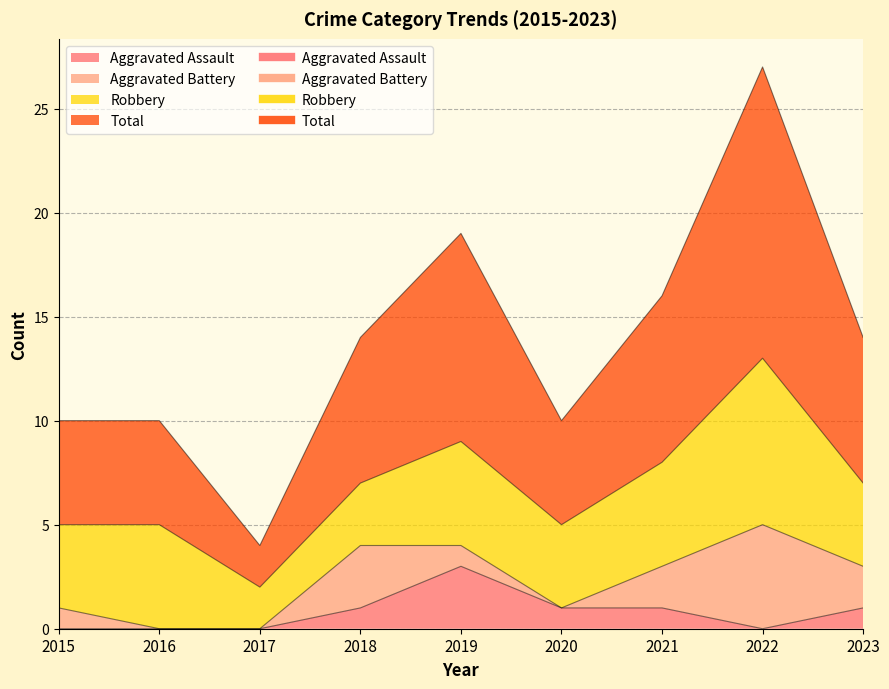

What is the value of the Total point at the 8th from the left?

27